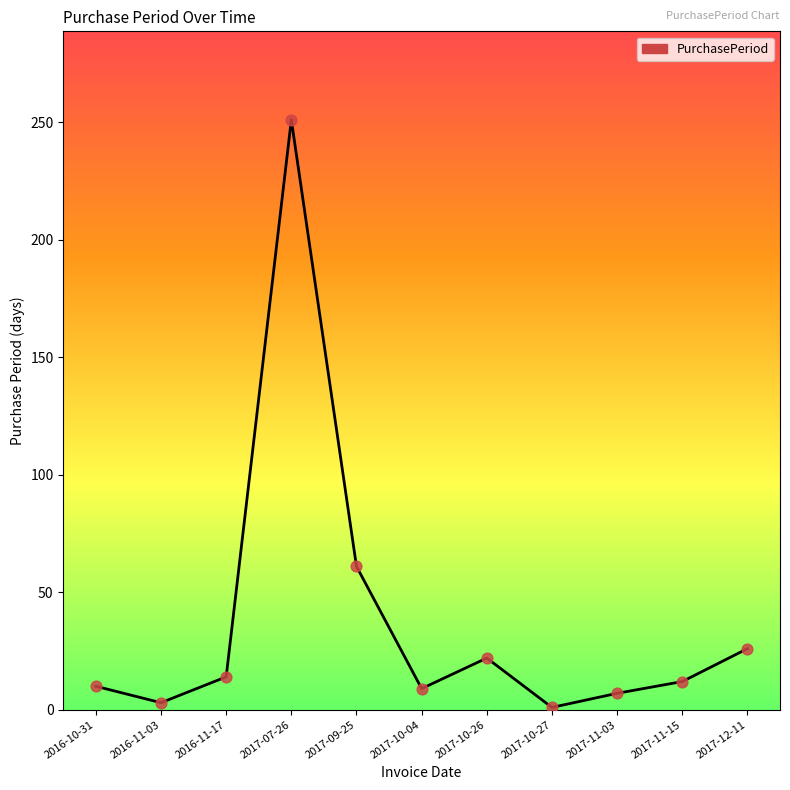

Which has a higher value, 2016-11-03 or 2016-11-17?

2016-11-17